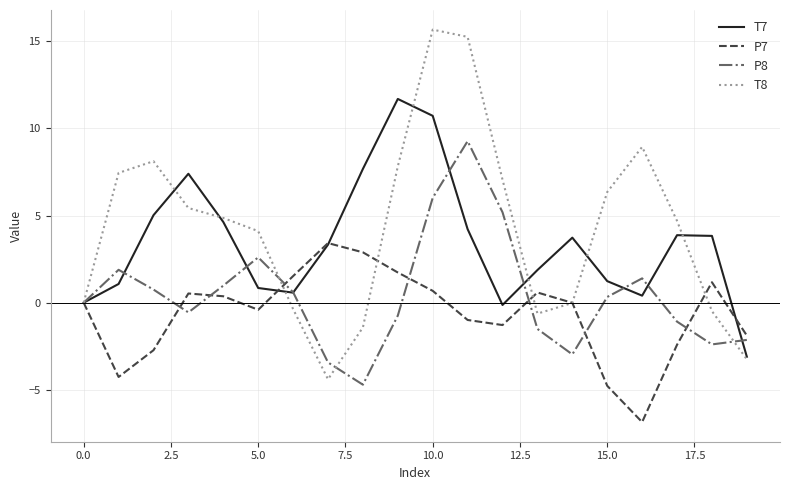

Which series has the largest range (max minus min)?

T8